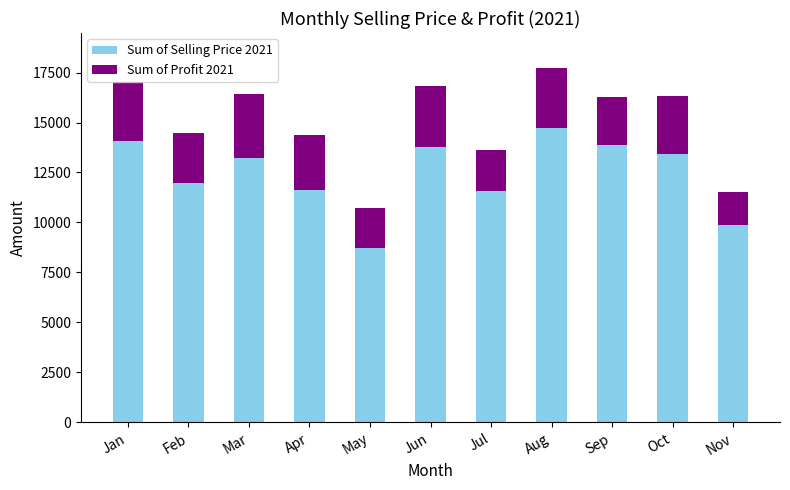

Which category has the highest value in the Sum of Selling Price 2021 series?

Aug